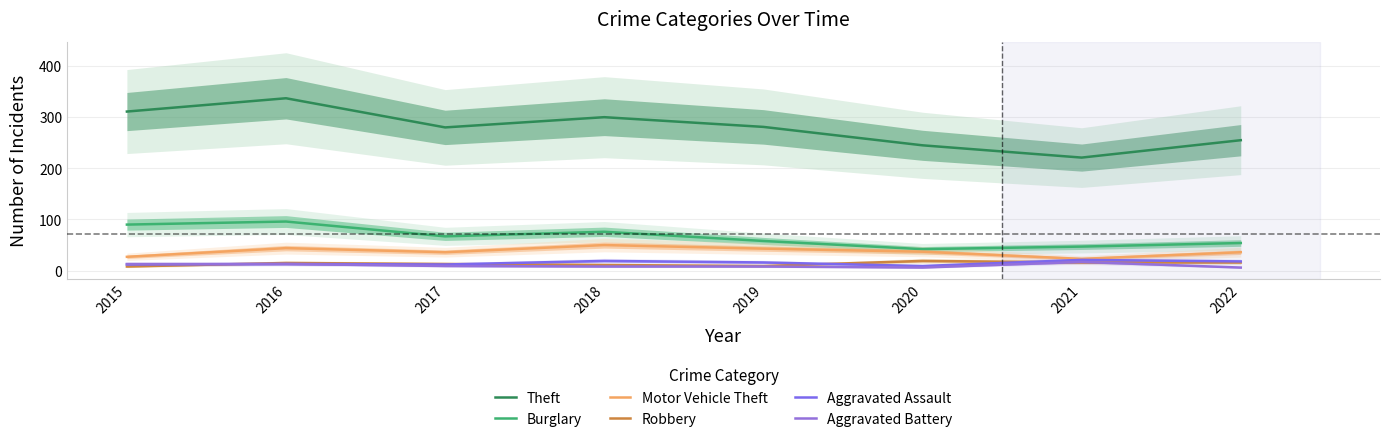

How many series are shown in this chart?

6